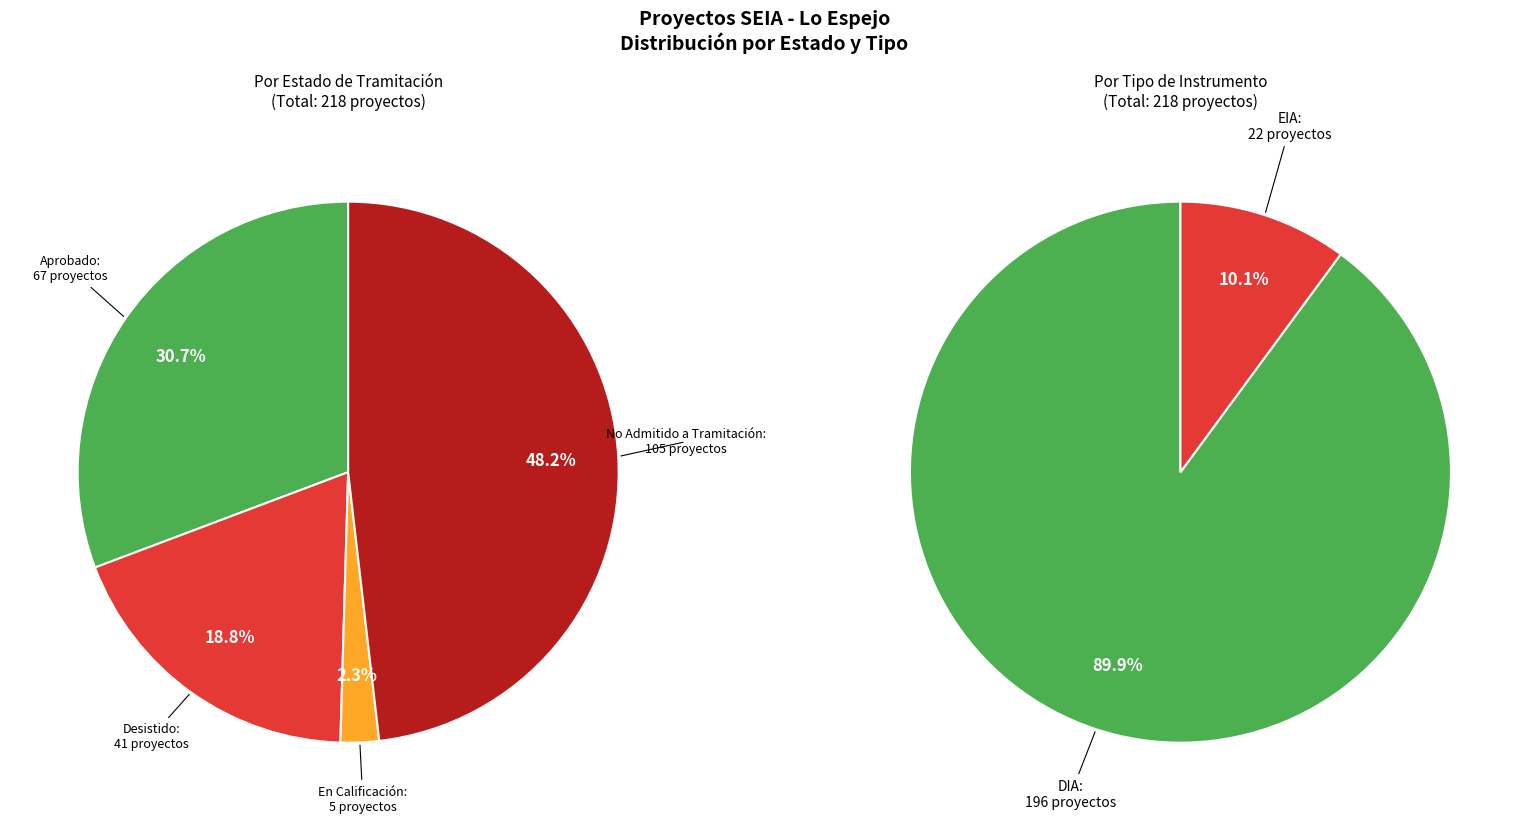

True or false: Aprobado accounts for 31% of the total.

True